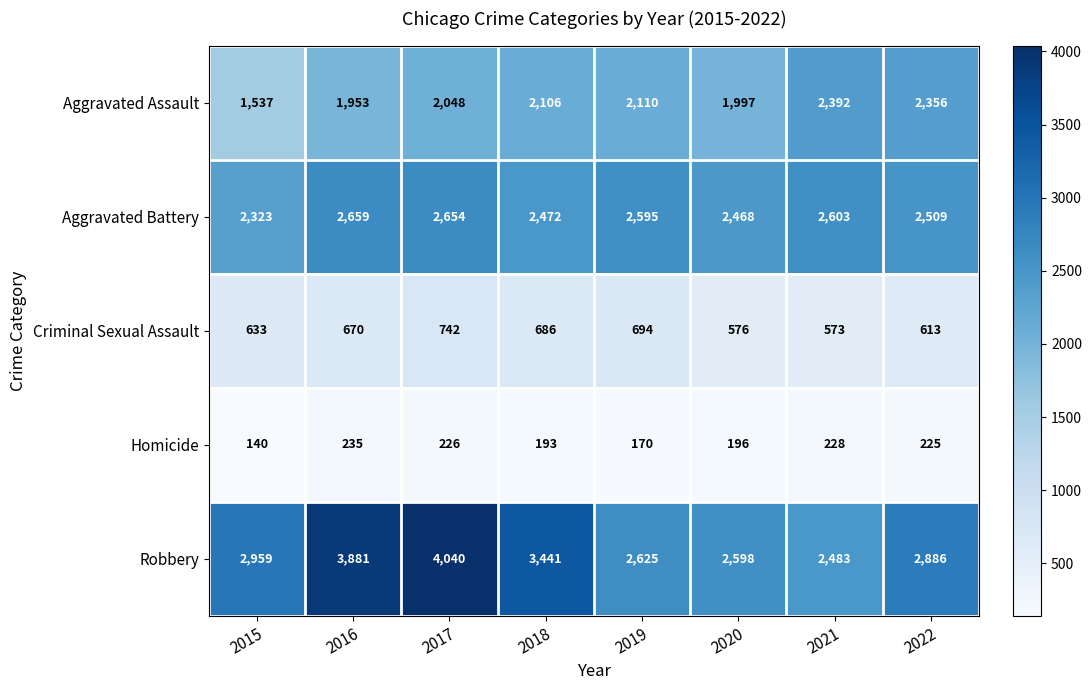

At which label is Aggravated Battery closest to 2491?

2022